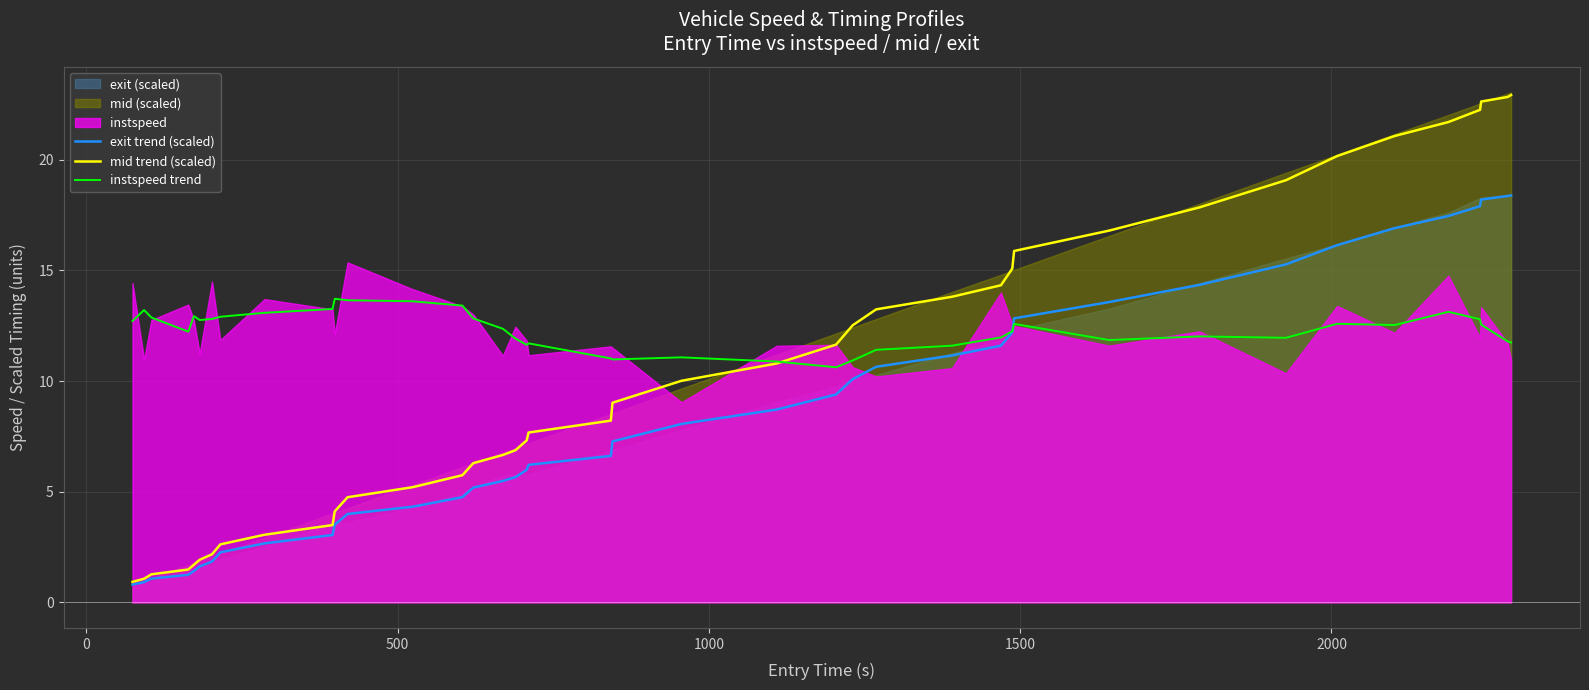

What is the smallest value displayed?

0.8